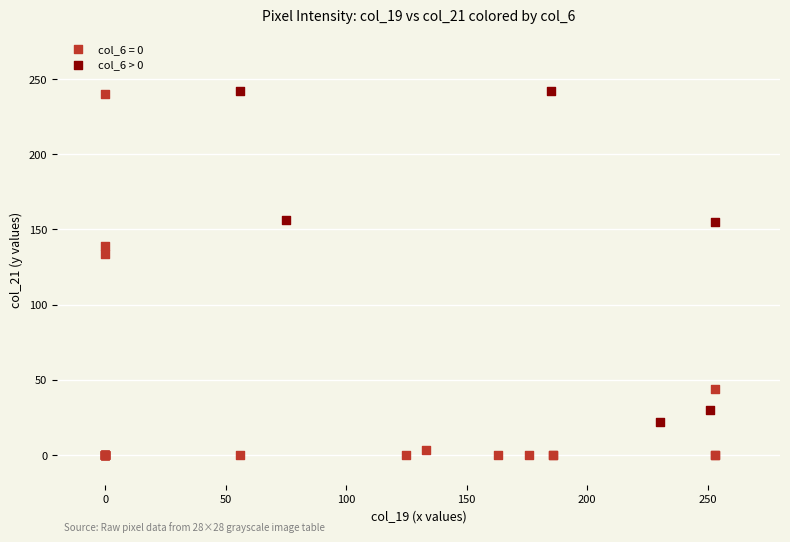

Which series contains the lowest Y value?

col_6 = 0